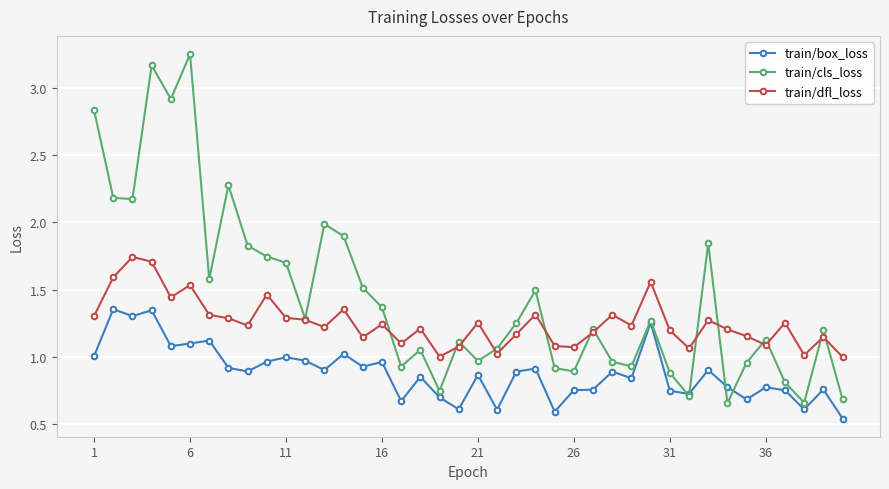

Which series has the widest spread of values?

train/cls_loss